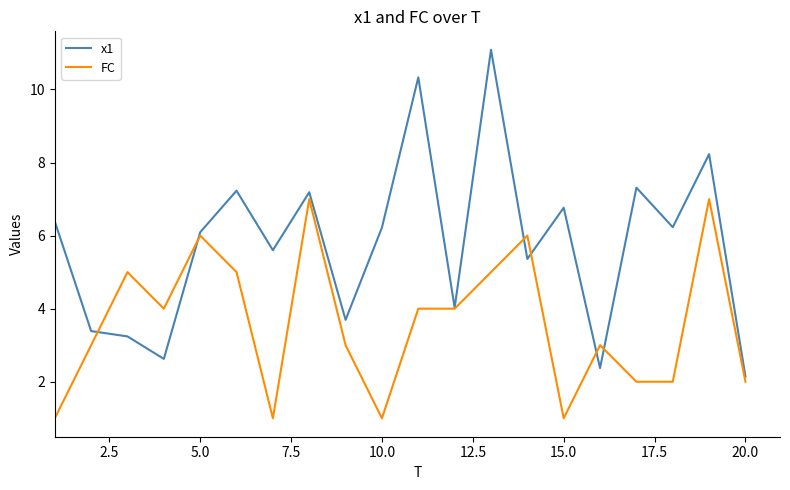

What are all the series names shown in the legend?

x1, FC